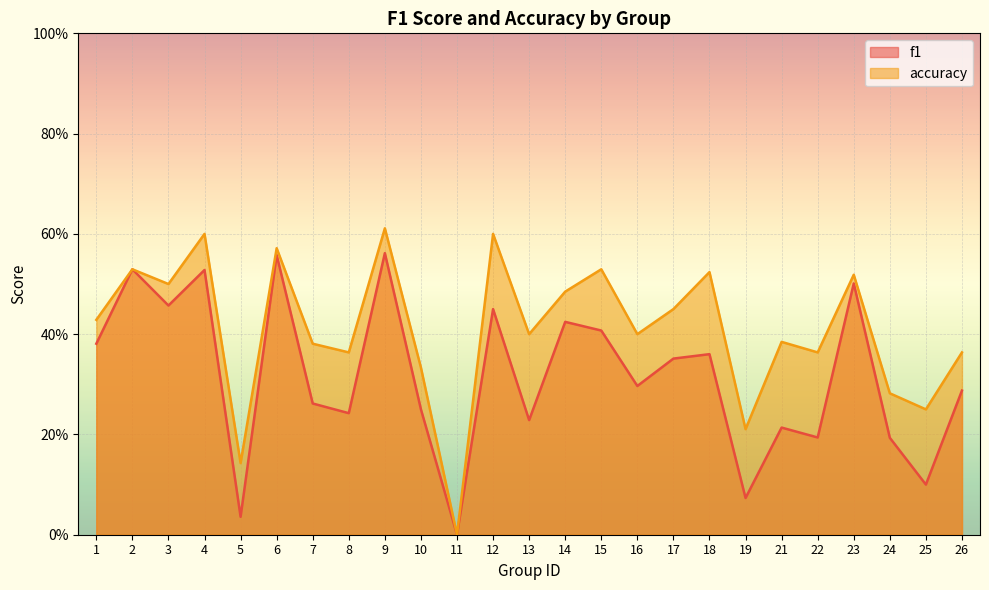

Where is the first local minimum for f1?

3